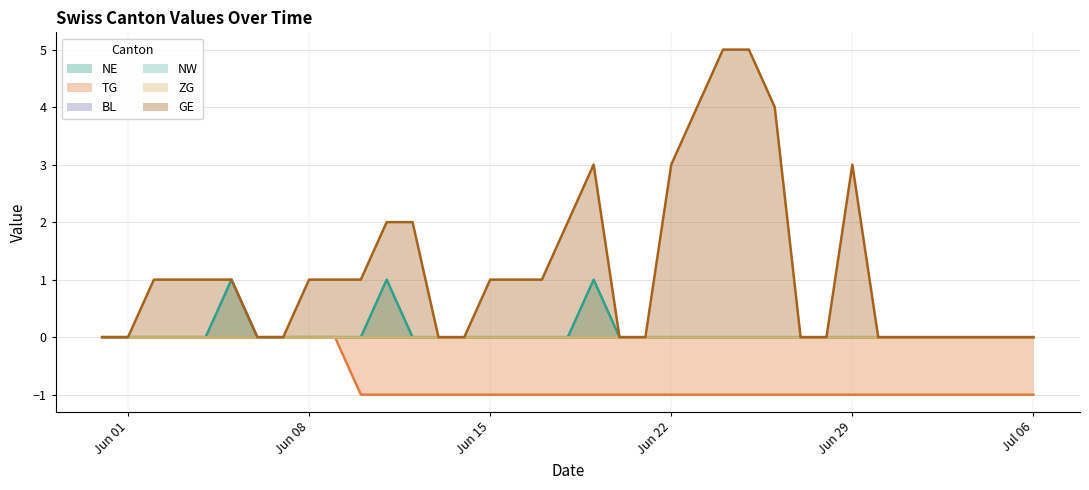

At which category is the sum across all series the highest?

2020-06-24